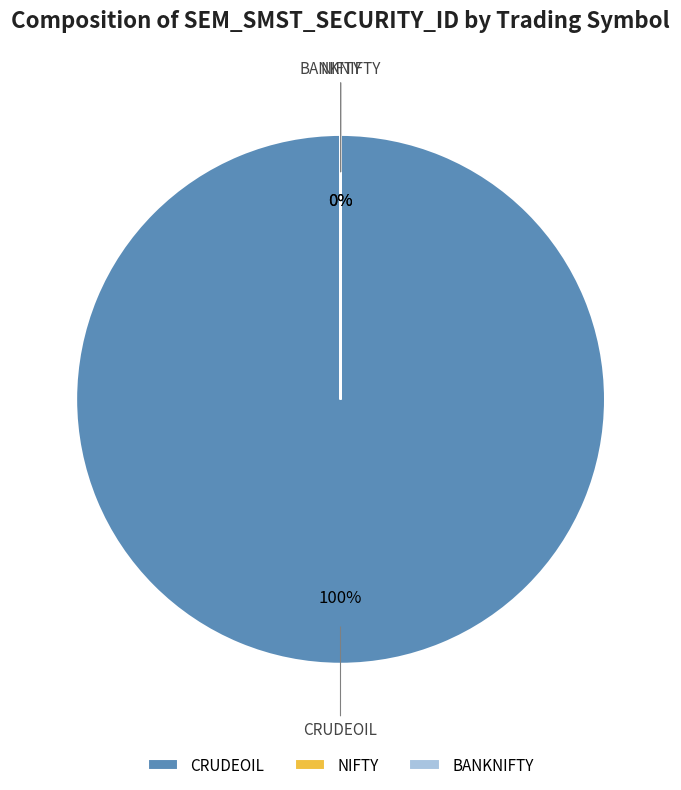

Rank the categories by value from lowest to highest.

NIFTY, BANKNIFTY, CRUDEOIL